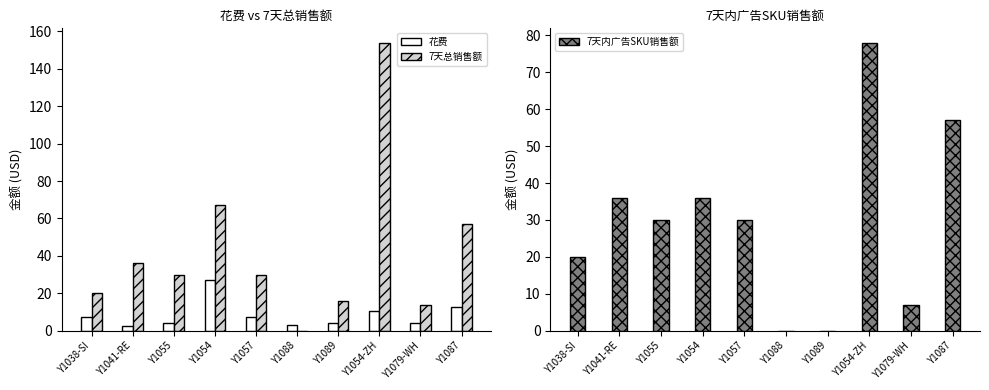

Which series has the widest spread of values?

7天总销售额